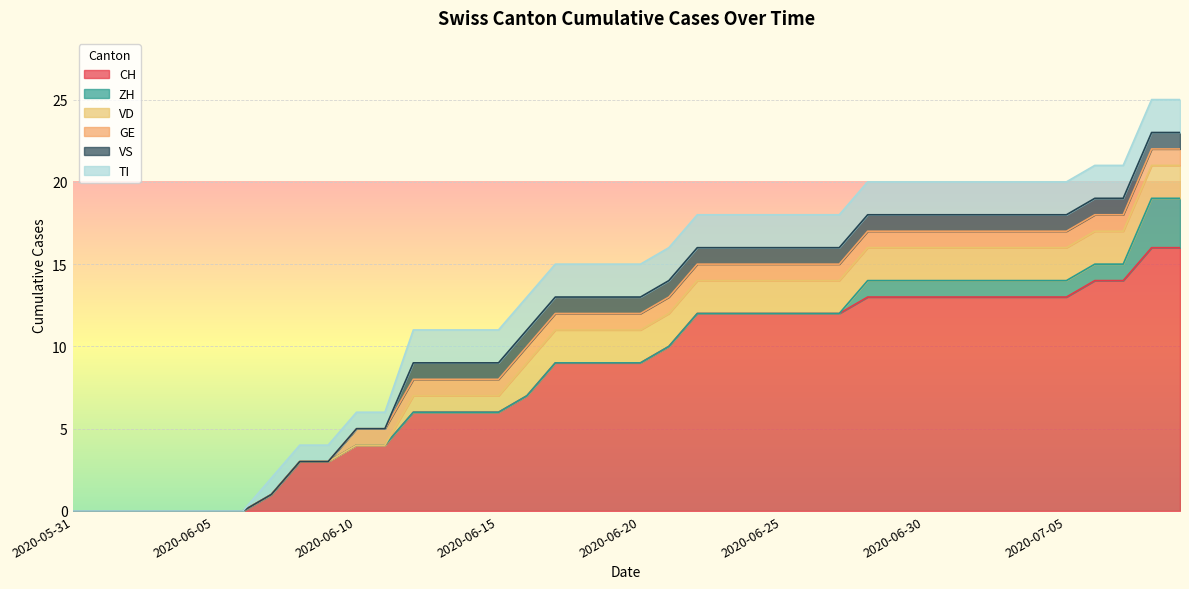

What is the approximate value of ZH at 2020-07-05?

1